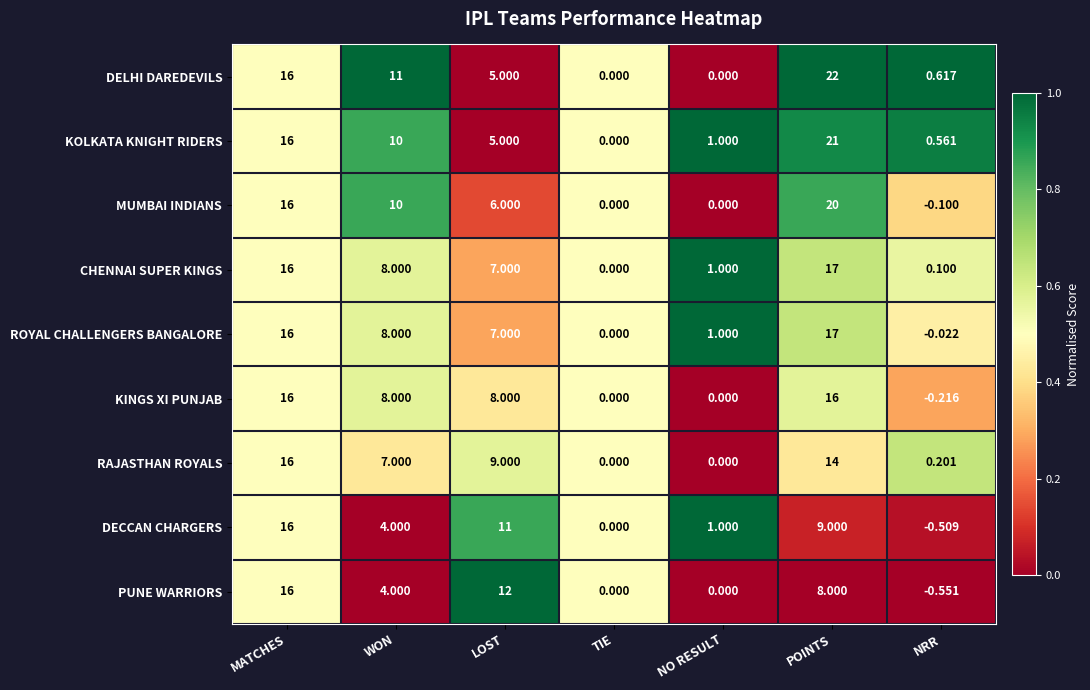

How many values in RAJASTHAN ROYALS are above zero?

5